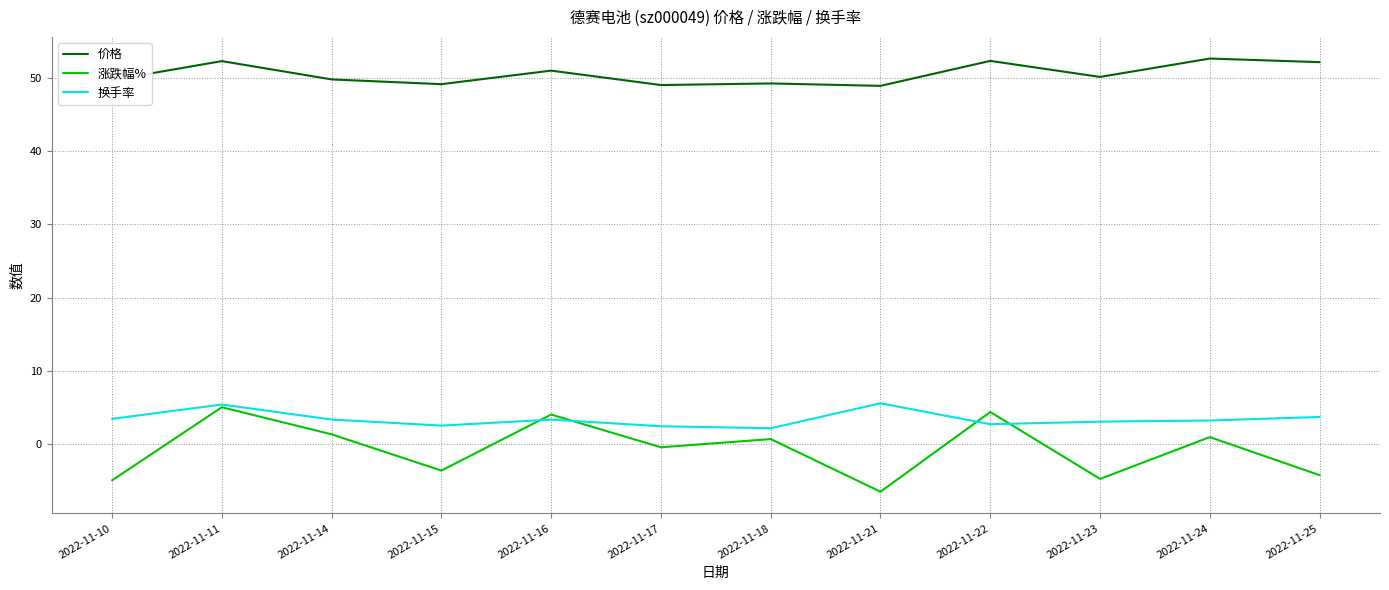

How many lines are shown in the chart?

3